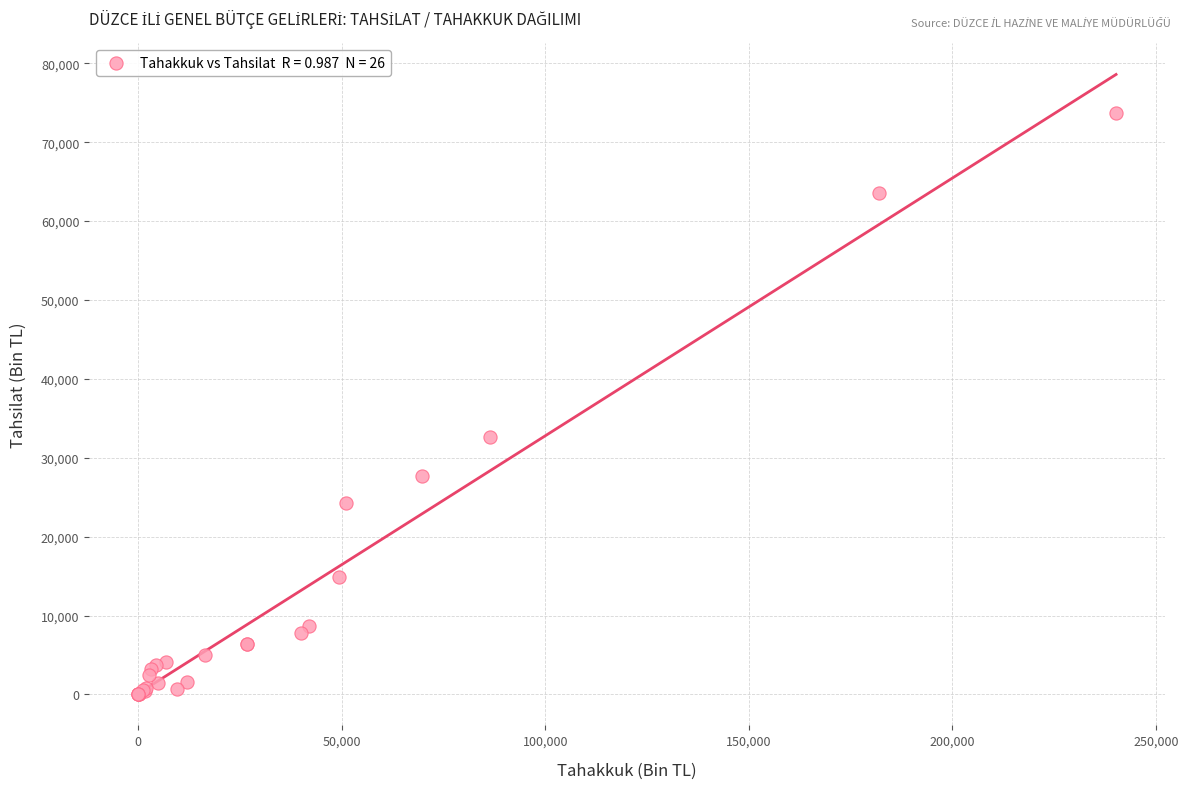

What Y value in the scatter plot is closest to 36864?

32657